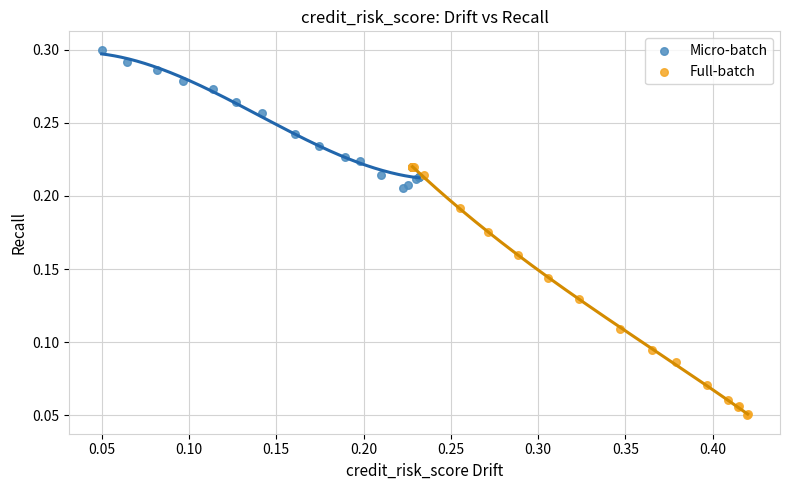

Which series has the widest spread of Y values?

Full-batch